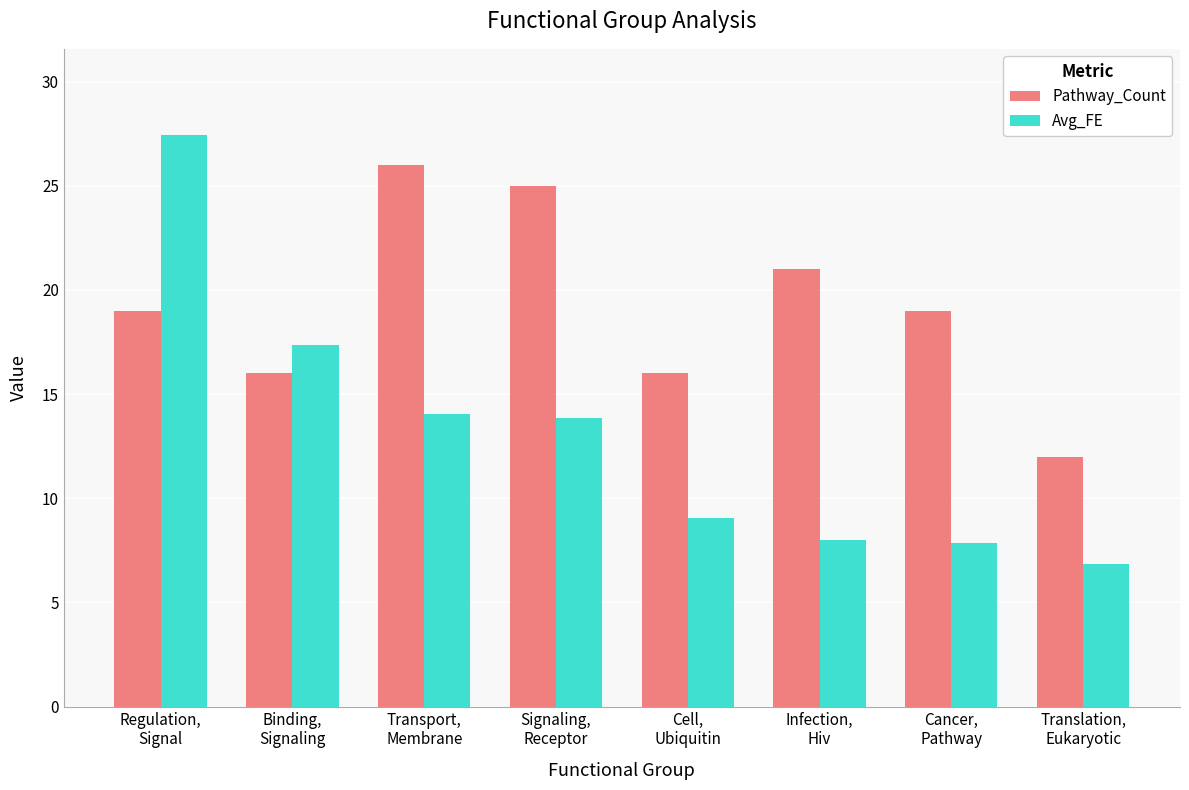

What position from the right is Translation,
Eukaryotic?

1